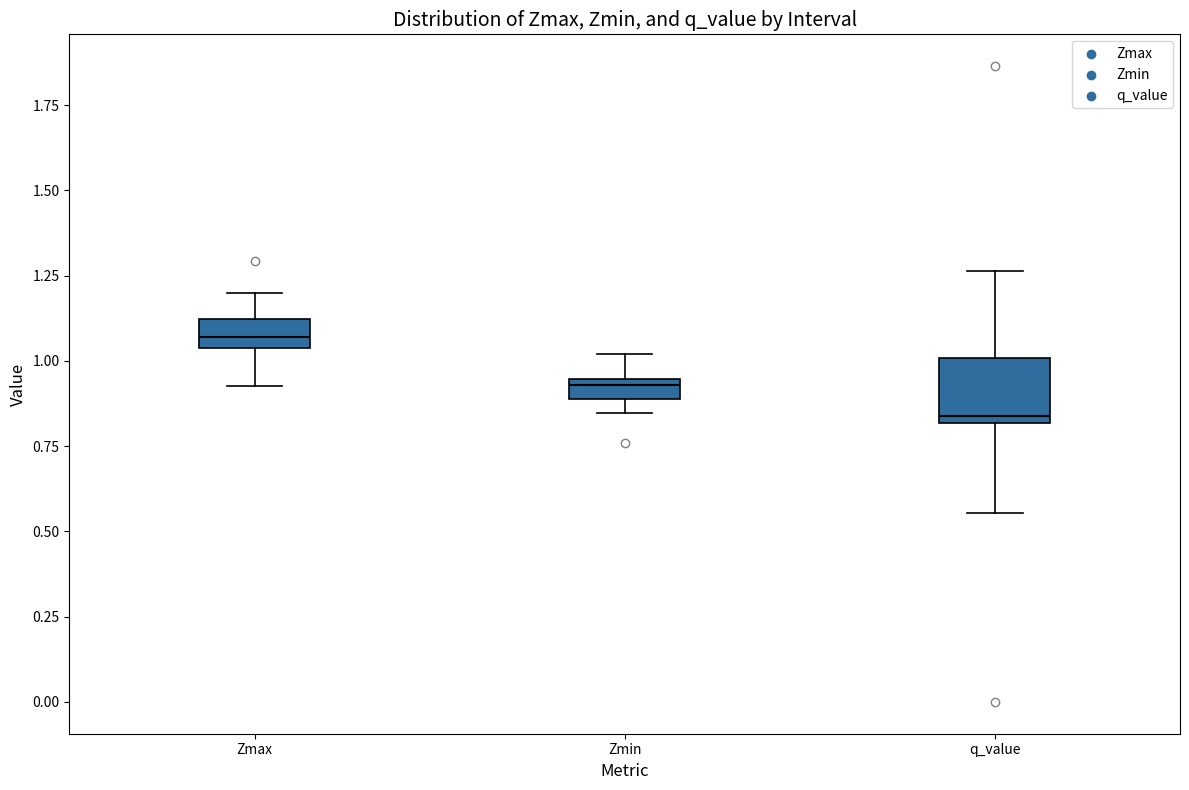

Where does the lower whisker of the box for Zmax end on the y-axis? The values are not printed on the chart, so give them approximately, as read against the axis.

0.95